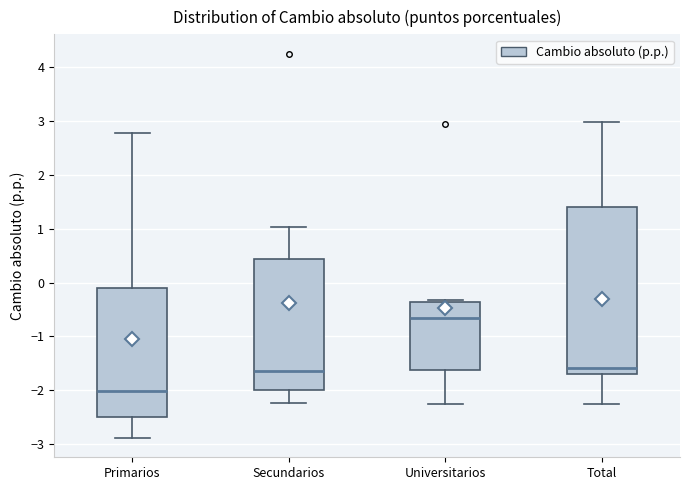

Comparing the boxes themselves (not the whiskers), which one is the tallest?

Total